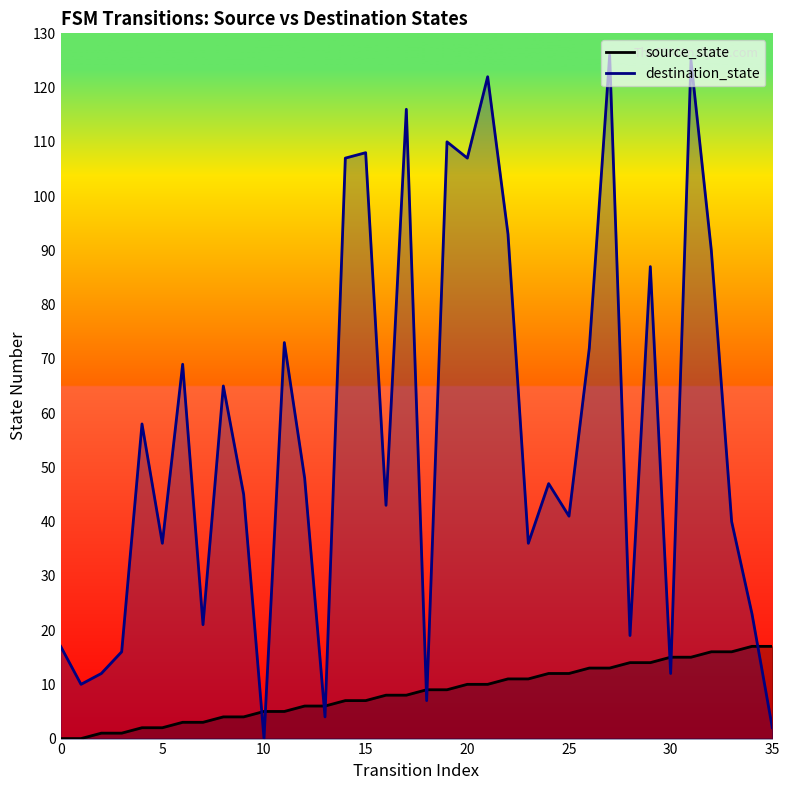

At which label is source_state closest to 8?

16